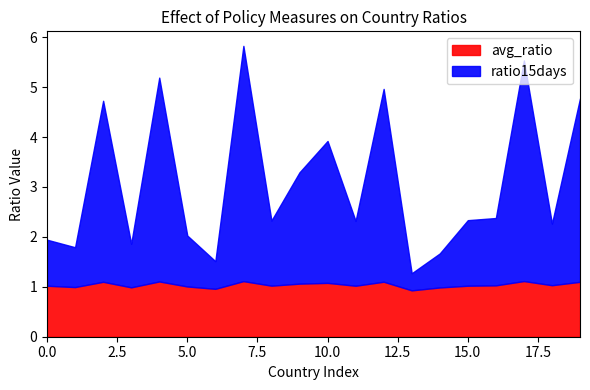

What is the average value of the ratio15days series?

2.1